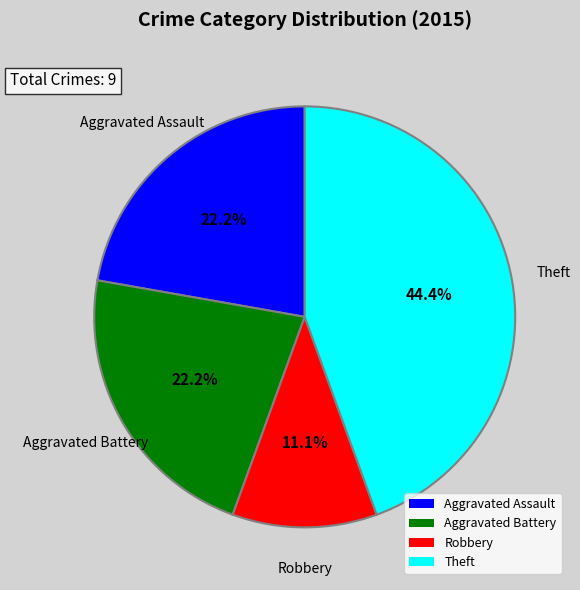

How many segments does this pie chart have?

4